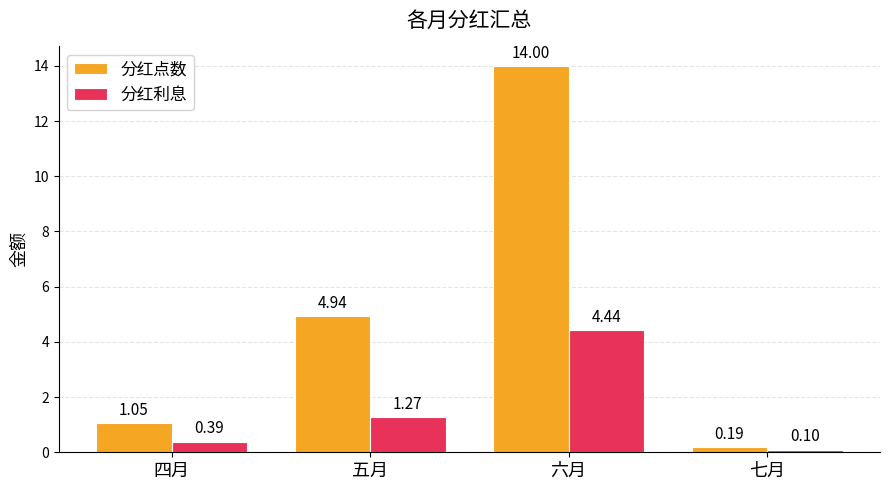

Which label corresponds to the smallest value in the chart?

七月